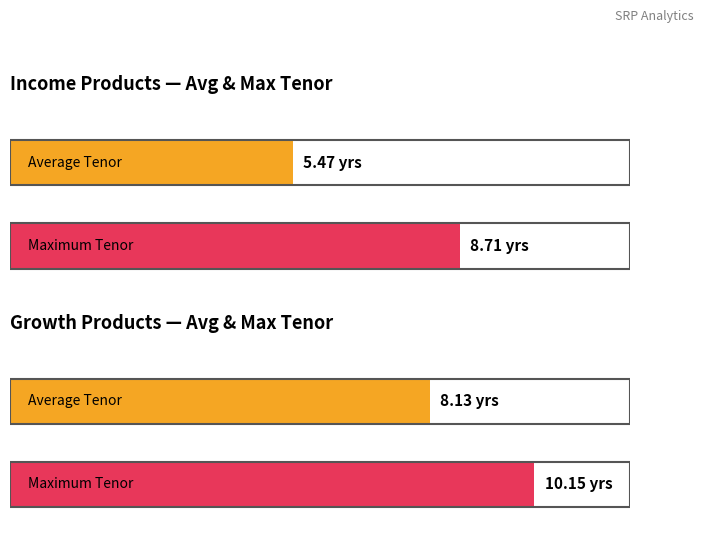

How many data points does each series have?

2